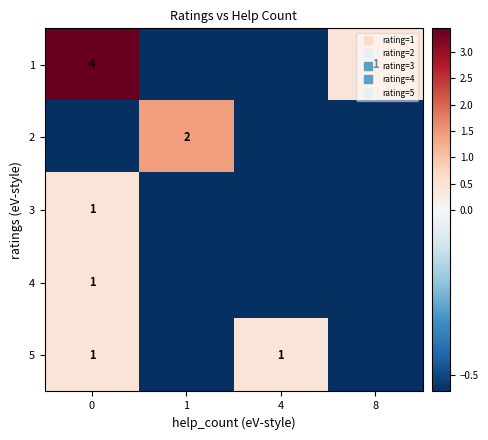

What is the difference between the maximum and second lowest values in the 2 series?

2.0